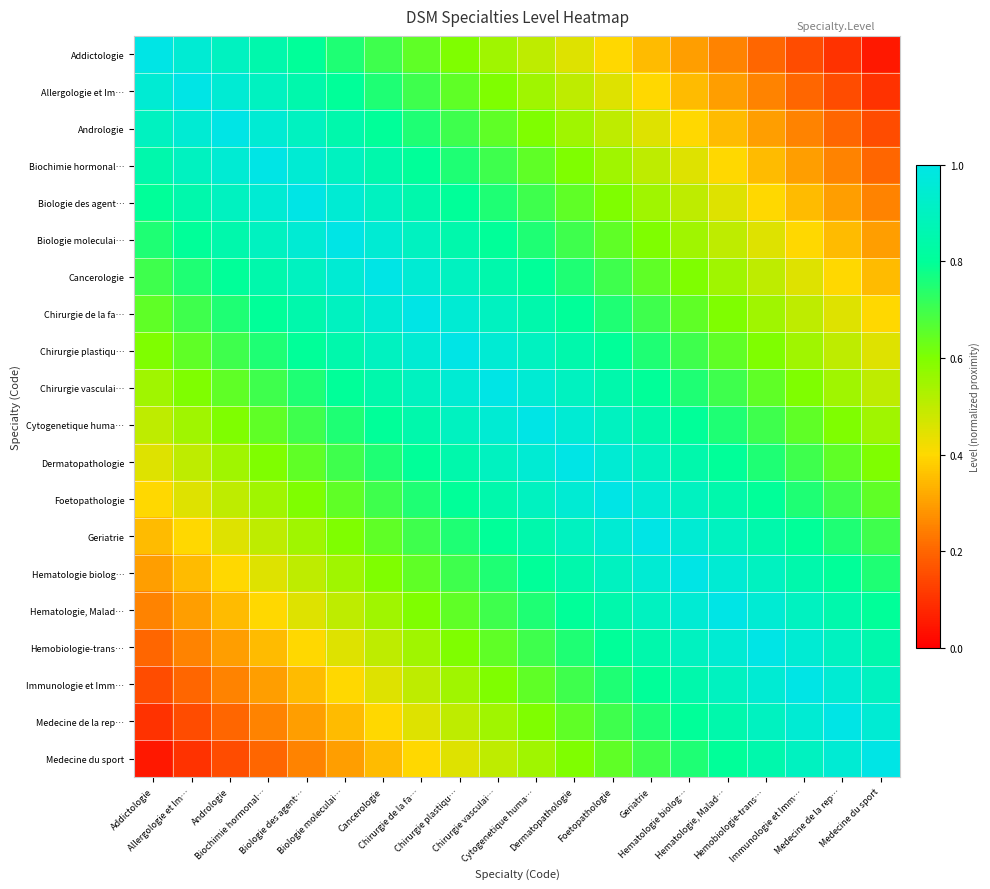

Reading left to right, list all the values displayed in this chart.

Addictologie: Addictologie=1.0	Allergologie et Im…=0.9	Andrologie=0.9	Biochimie hormonal…=0.8	Biologie des agent…=0.8	Biologie moleculai…=0.8	Cancerologie=0.7	Chirurgie de la fa…=0.7	Chirurgie plastiqu…=0.6	Chirurgie vasculai…=0.6	Cytogenetique huma…=0.5	Dermatopathologie=0.5	Foetopathologie=0.4	Geriatrie=0.3	Hematologie biolog…=0.3	Hematologie, Malad…=0.2	Hemobiologie-trans…=0.2	Immunologie et Imm…=0.1	Medecine de la rep…=0.1	Medecine du sport=0.1
Allergologie et Im…: Addictologie=0.9	Allergologie et Im…=1.0	Andrologie=0.9	Biochimie hormonal…=0.9	Biologie des agent…=0.8	Biologie moleculai…=0.8	Cancerologie=0.8	Chirurgie de la fa…=0.7	Chirurgie plastiqu…=0.7	Chirurgie vasculai…=0.6	Cytogenetique huma…=0.6	Dermatopathologie=0.5	Foetopathologie=0.5	Geriatrie=0.4	Hematologie biolog…=0.3	Hematologie, Malad…=0.3	Hemobiologie-trans…=0.2	Immunologie et Imm…=0.2	Medecine de la rep…=0.1	Medecine du sport=0.1
Andrologie: Addictologie=0.9	Allergologie et Im…=0.9	Andrologie=1.0	Biochimie hormonal…=0.9	Biologie des agent…=0.9	Biologie moleculai…=0.8	Cancerologie=0.8	Chirurgie de la fa…=0.8	Chirurgie plastiqu…=0.7	Chirurgie vasculai…=0.7	Cytogenetique huma…=0.6	Dermatopathologie=0.6	Foetopathologie=0.5	Geriatrie=0.5	Hematologie biolog…=0.4	Hematologie, Malad…=0.3	Hemobiologie-trans…=0.3	Immunologie et Imm…=0.2	Medecine de la rep…=0.2	Medecine du sport=0.1
Biochimie hormonal…: Addictologie=0.8	Allergologie et Im…=0.9	Andrologie=0.9	Biochimie hormonal…=1.0	Biologie des agent…=0.9	Biologie moleculai…=0.9	Cancerologie=0.8	Chirurgie de la fa…=0.8	Chirurgie plastiqu…=0.8	Chirurgie vasculai…=0.7	Cytogenetique huma…=0.7	Dermatopathologie=0.6	Foetopathologie=0.6	Geriatrie=0.5	Hematologie biolog…=0.5	Hematologie, Malad…=0.4	Hemobiologie-trans…=0.3	Immunologie et Imm…=0.3	Medecine de la rep…=0.2	Medecine du sport=0.2
Biologie des agent…: Addictologie=0.8	Allergologie et Im…=0.8	Andrologie=0.9	Biochimie hormonal…=0.9	Biologie des agent…=1.0	Biologie moleculai…=0.9	Cancerologie=0.9	Chirurgie de la fa…=0.8	Chirurgie plastiqu…=0.8	Chirurgie vasculai…=0.8	Cytogenetique huma…=0.7	Dermatopathologie=0.7	Foetopathologie=0.6	Geriatrie=0.6	Hematologie biolog…=0.5	Hematologie, Malad…=0.5	Hemobiologie-trans…=0.4	Immunologie et Imm…=0.3	Medecine de la rep…=0.3	Medecine du sport=0.2
Biologie moleculai…: Addictologie=0.8	Allergologie et Im…=0.8	Andrologie=0.8	Biochimie hormonal…=0.9	Biologie des agent…=0.9	Biologie moleculai…=1.0	Cancerologie=0.9	Chirurgie de la fa…=0.9	Chirurgie plastiqu…=0.8	Chirurgie vasculai…=0.8	Cytogenetique huma…=0.8	Dermatopathologie=0.7	Foetopathologie=0.7	Geriatrie=0.6	Hematologie biolog…=0.6	Hematologie, Malad…=0.5	Hemobiologie-trans…=0.5	Immunologie et Imm…=0.4	Medecine de la rep…=0.3	Medecine du sport=0.3
Cancerologie: Addictologie=0.7	Allergologie et Im…=0.8	Andrologie=0.8	Biochimie hormonal…=0.8	Biologie des agent…=0.9	Biologie moleculai…=0.9	Cancerologie=1.0	Chirurgie de la fa…=0.9	Chirurgie plastiqu…=0.9	Chirurgie vasculai…=0.8	Cytogenetique huma…=0.8	Dermatopathologie=0.8	Foetopathologie=0.7	Geriatrie=0.7	Hematologie biolog…=0.6	Hematologie, Malad…=0.6	Hemobiologie-trans…=0.5	Immunologie et Imm…=0.5	Medecine de la rep…=0.4	Medecine du sport=0.3
Chirurgie de la fa…: Addictologie=0.7	Allergologie et Im…=0.7	Andrologie=0.8	Biochimie hormonal…=0.8	Biologie des agent…=0.8	Biologie moleculai…=0.9	Cancerologie=0.9	Chirurgie de la fa…=1.0	Chirurgie plastiqu…=0.9	Chirurgie vasculai…=0.9	Cytogenetique huma…=0.8	Dermatopathologie=0.8	Foetopathologie=0.8	Geriatrie=0.7	Hematologie biolog…=0.7	Hematologie, Malad…=0.6	Hemobiologie-trans…=0.6	Immunologie et Imm…=0.5	Medecine de la rep…=0.5	Medecine du sport=0.4
Chirurgie plastiqu…: Addictologie=0.6	Allergologie et Im…=0.7	Andrologie=0.7	Biochimie hormonal…=0.8	Biologie des agent…=0.8	Biologie moleculai…=0.8	Cancerologie=0.9	Chirurgie de la fa…=0.9	Chirurgie plastiqu…=1.0	Chirurgie vasculai…=0.9	Cytogenetique huma…=0.9	Dermatopathologie=0.8	Foetopathologie=0.8	Geriatrie=0.8	Hematologie biolog…=0.7	Hematologie, Malad…=0.7	Hemobiologie-trans…=0.6	Immunologie et Imm…=0.6	Medecine de la rep…=0.5	Medecine du sport=0.5
Chirurgie vasculai…: Addictologie=0.6	Allergologie et Im…=0.6	Andrologie=0.7	Biochimie hormonal…=0.7	Biologie des agent…=0.8	Biologie moleculai…=0.8	Cancerologie=0.8	Chirurgie de la fa…=0.9	Chirurgie plastiqu…=0.9	Chirurgie vasculai…=1.0	Cytogenetique huma…=0.9	Dermatopathologie=0.9	Foetopathologie=0.8	Geriatrie=0.8	Hematologie biolog…=0.8	Hematologie, Malad…=0.7	Hemobiologie-trans…=0.7	Immunologie et Imm…=0.6	Medecine de la rep…=0.6	Medecine du sport=0.5
Cytogenetique huma…: Addictologie=0.5	Allergologie et Im…=0.6	Andrologie=0.6	Biochimie hormonal…=0.7	Biologie des agent…=0.7	Biologie moleculai…=0.8	Cancerologie=0.8	Chirurgie de la fa…=0.8	Chirurgie plastiqu…=0.9	Chirurgie vasculai…=0.9	Cytogenetique huma…=1.0	Dermatopathologie=0.9	Foetopathologie=0.9	Geriatrie=0.8	Hematologie biolog…=0.8	Hematologie, Malad…=0.8	Hemobiologie-trans…=0.7	Immunologie et Imm…=0.7	Medecine de la rep…=0.6	Medecine du sport=0.6
Dermatopathologie: Addictologie=0.5	Allergologie et Im…=0.5	Andrologie=0.6	Biochimie hormonal…=0.6	Biologie des agent…=0.7	Biologie moleculai…=0.7	Cancerologie=0.8	Chirurgie de la fa…=0.8	Chirurgie plastiqu…=0.8	Chirurgie vasculai…=0.9	Cytogenetique huma…=0.9	Dermatopathologie=1.0	Foetopathologie=0.9	Geriatrie=0.9	Hematologie biolog…=0.8	Hematologie, Malad…=0.8	Hemobiologie-trans…=0.8	Immunologie et Imm…=0.7	Medecine de la rep…=0.7	Medecine du sport=0.6
Foetopathologie: Addictologie=0.4	Allergologie et Im…=0.5	Andrologie=0.5	Biochimie hormonal…=0.6	Biologie des agent…=0.6	Biologie moleculai…=0.7	Cancerologie=0.7	Chirurgie de la fa…=0.8	Chirurgie plastiqu…=0.8	Chirurgie vasculai…=0.8	Cytogenetique huma…=0.9	Dermatopathologie=0.9	Foetopathologie=1.0	Geriatrie=0.9	Hematologie biolog…=0.9	Hematologie, Malad…=0.8	Hemobiologie-trans…=0.8	Immunologie et Imm…=0.8	Medecine de la rep…=0.7	Medecine du sport=0.7
Geriatrie: Addictologie=0.3	Allergologie et Im…=0.4	Andrologie=0.5	Biochimie hormonal…=0.5	Biologie des agent…=0.6	Biologie moleculai…=0.6	Cancerologie=0.7	Chirurgie de la fa…=0.7	Chirurgie plastiqu…=0.8	Chirurgie vasculai…=0.8	Cytogenetique huma…=0.8	Dermatopathologie=0.9	Foetopathologie=0.9	Geriatrie=1.0	Hematologie biolog…=0.9	Hematologie, Malad…=0.9	Hemobiologie-trans…=0.8	Immunologie et Imm…=0.8	Medecine de la rep…=0.8	Medecine du sport=0.7
Hematologie biolog…: Addictologie=0.3	Allergologie et Im…=0.3	Andrologie=0.4	Biochimie hormonal…=0.5	Biologie des agent…=0.5	Biologie moleculai…=0.6	Cancerologie=0.6	Chirurgie de la fa…=0.7	Chirurgie plastiqu…=0.7	Chirurgie vasculai…=0.8	Cytogenetique huma…=0.8	Dermatopathologie=0.8	Foetopathologie=0.9	Geriatrie=0.9	Hematologie biolog…=1.0	Hematologie, Malad…=0.9	Hemobiologie-trans…=0.9	Immunologie et Imm…=0.8	Medecine de la rep…=0.8	Medecine du sport=0.8
Hematologie, Malad…: Addictologie=0.2	Allergologie et Im…=0.3	Andrologie=0.3	Biochimie hormonal…=0.4	Biologie des agent…=0.5	Biologie moleculai…=0.5	Cancerologie=0.6	Chirurgie de la fa…=0.6	Chirurgie plastiqu…=0.7	Chirurgie vasculai…=0.7	Cytogenetique huma…=0.8	Dermatopathologie=0.8	Foetopathologie=0.8	Geriatrie=0.9	Hematologie biolog…=0.9	Hematologie, Malad…=1.0	Hemobiologie-trans…=0.9	Immunologie et Imm…=0.9	Medecine de la rep…=0.8	Medecine du sport=0.8
Hemobiologie-trans…: Addictologie=0.2	Allergologie et Im…=0.2	Andrologie=0.3	Biochimie hormonal…=0.3	Biologie des agent…=0.4	Biologie moleculai…=0.5	Cancerologie=0.5	Chirurgie de la fa…=0.6	Chirurgie plastiqu…=0.6	Chirurgie vasculai…=0.7	Cytogenetique huma…=0.7	Dermatopathologie=0.8	Foetopathologie=0.8	Geriatrie=0.8	Hematologie biolog…=0.9	Hematologie, Malad…=0.9	Hemobiologie-trans…=1.0	Immunologie et Imm…=0.9	Medecine de la rep…=0.9	Medecine du sport=0.8
Immunologie et Imm…: Addictologie=0.1	Allergologie et Im…=0.2	Andrologie=0.2	Biochimie hormonal…=0.3	Biologie des agent…=0.3	Biologie moleculai…=0.4	Cancerologie=0.5	Chirurgie de la fa…=0.5	Chirurgie plastiqu…=0.6	Chirurgie vasculai…=0.6	Cytogenetique huma…=0.7	Dermatopathologie=0.7	Foetopathologie=0.8	Geriatrie=0.8	Hematologie biolog…=0.8	Hematologie, Malad…=0.9	Hemobiologie-trans…=0.9	Immunologie et Imm…=1.0	Medecine de la rep…=0.9	Medecine du sport=0.9
Medecine de la rep…: Addictologie=0.1	Allergologie et Im…=0.1	Andrologie=0.2	Biochimie hormonal…=0.2	Biologie des agent…=0.3	Biologie moleculai…=0.3	Cancerologie=0.4	Chirurgie de la fa…=0.5	Chirurgie plastiqu…=0.5	Chirurgie vasculai…=0.6	Cytogenetique huma…=0.6	Dermatopathologie=0.7	Foetopathologie=0.7	Geriatrie=0.8	Hematologie biolog…=0.8	Hematologie, Malad…=0.8	Hemobiologie-trans…=0.9	Immunologie et Imm…=0.9	Medecine de la rep…=1.0	Medecine du sport=0.9
Medecine du sport: Addictologie=0.1	Allergologie et Im…=0.1	Andrologie=0.1	Biochimie hormonal…=0.2	Biologie des agent…=0.2	Biologie moleculai…=0.3	Cancerologie=0.3	Chirurgie de la fa…=0.4	Chirurgie plastiqu…=0.5	Chirurgie vasculai…=0.5	Cytogenetique huma…=0.6	Dermatopathologie=0.6	Foetopathologie=0.7	Geriatrie=0.7	Hematologie biolog…=0.8	Hematologie, Malad…=0.8	Hemobiologie-trans…=0.8	Immunologie et Imm…=0.9	Medecine de la rep…=0.9	Medecine du sport=1.0